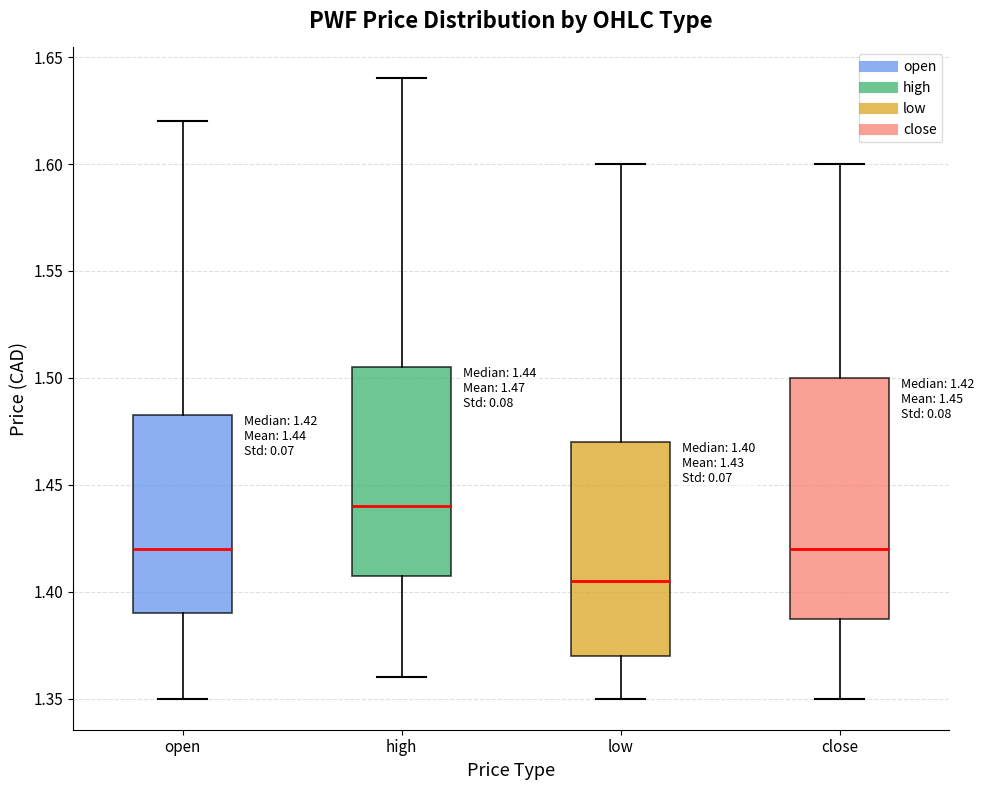

Comparing the boxes themselves (not the whiskers), which one is the tallest?

close